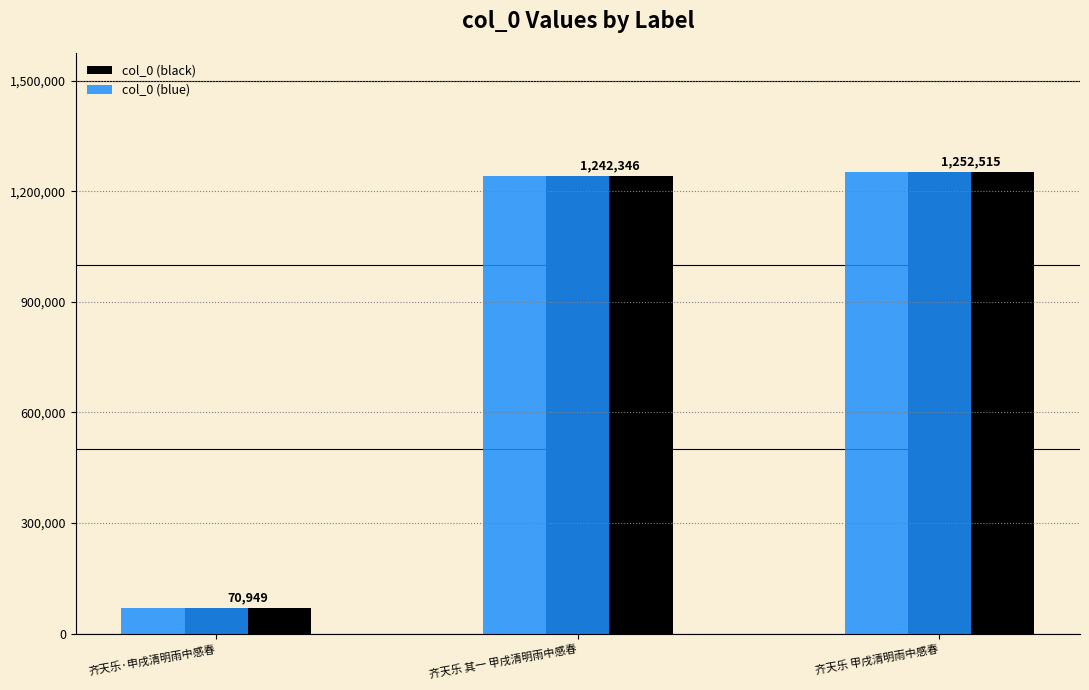

Reading left to right, extract all data points from this chart.

col_0 (black): 齐天乐·申戌清明雨中感春=70949	齐天乐 其一 甲戌清明雨中感春=1242346	齐天乐 甲戌清明雨中感春=1252515
col_0 (blue): 齐天乐·申戌清明雨中感春=70949	齐天乐 其一 甲戌清明雨中感春=1242346	齐天乐 甲戌清明雨中感春=1252515